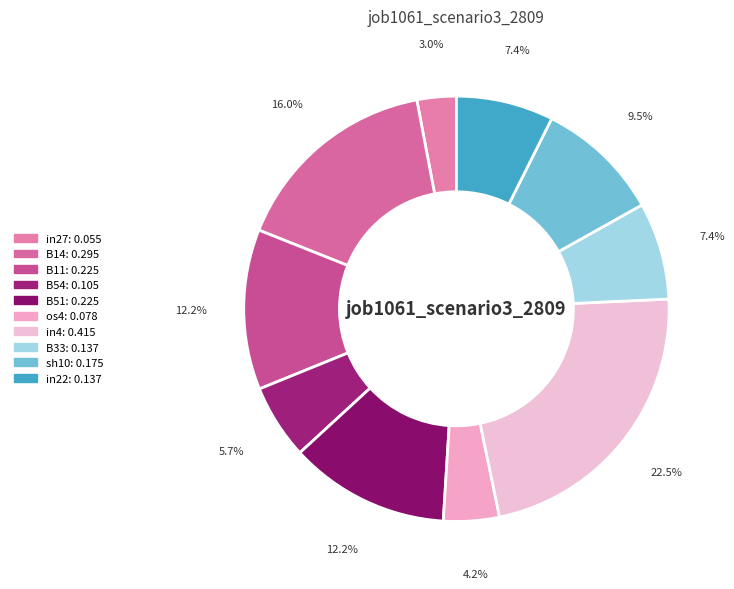

How many slices are in this pie chart?

10